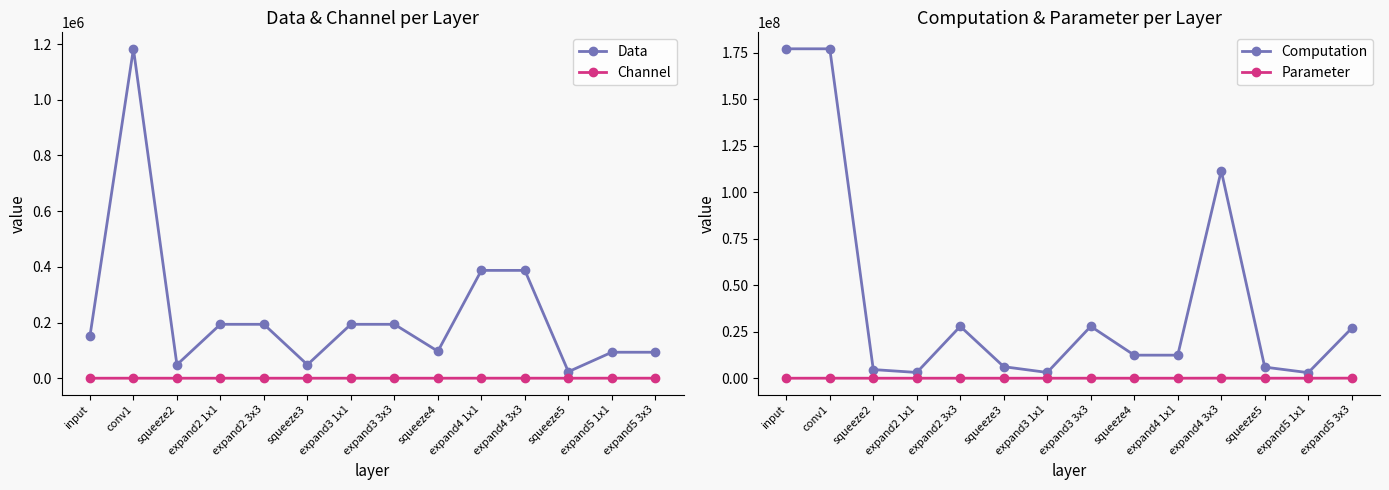

At which label does Channel first exceed 64?

conv1